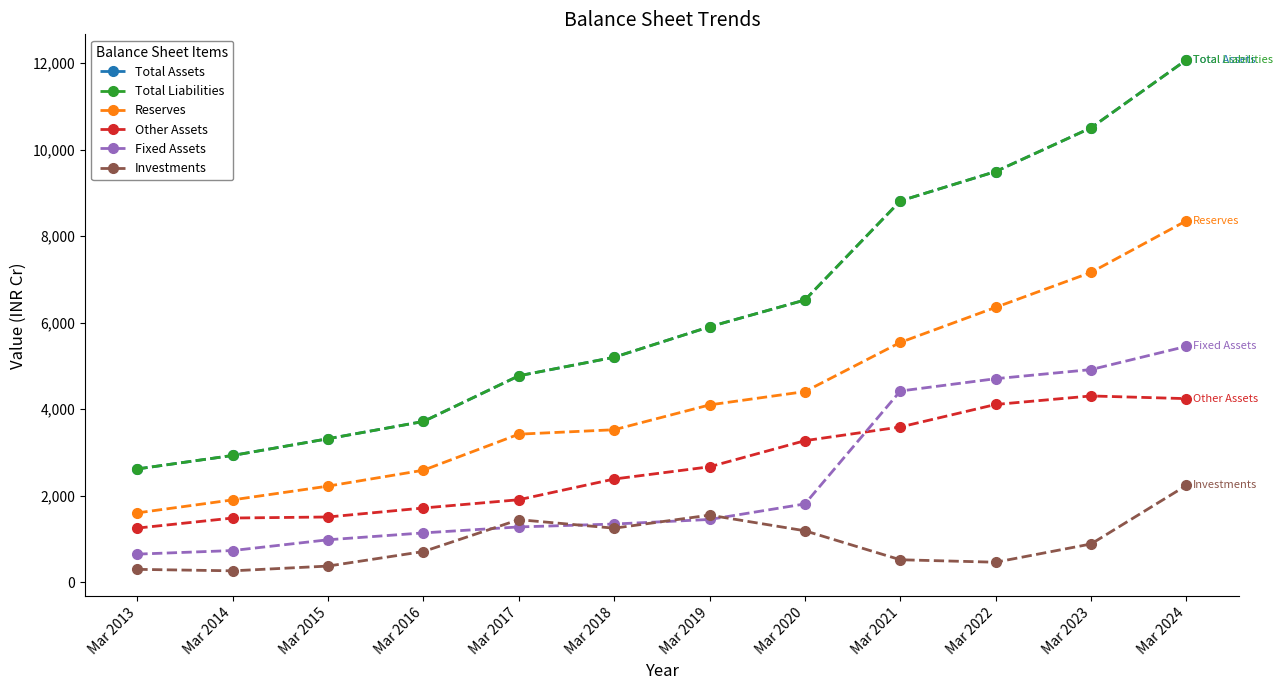

At which label does Total Liabilities reach its peak?

Mar 2024